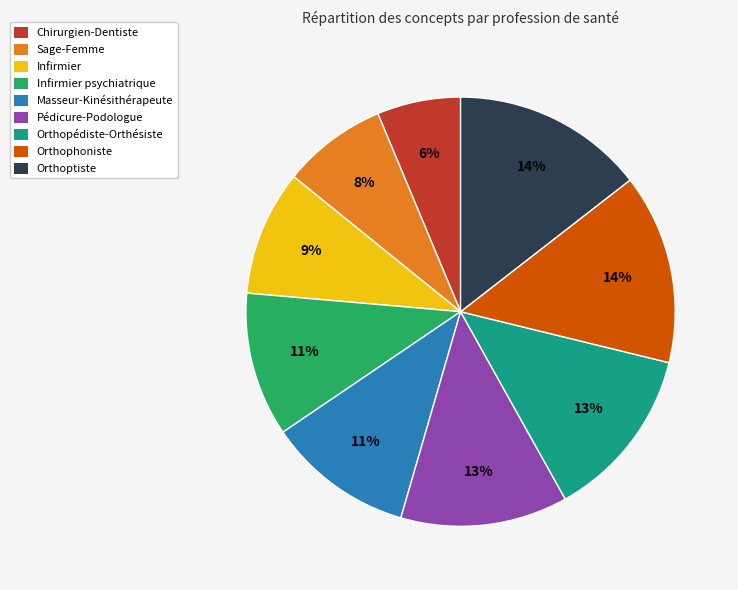

Does Masseur-Kinésithérapeute account for over 50% of the chart?

No